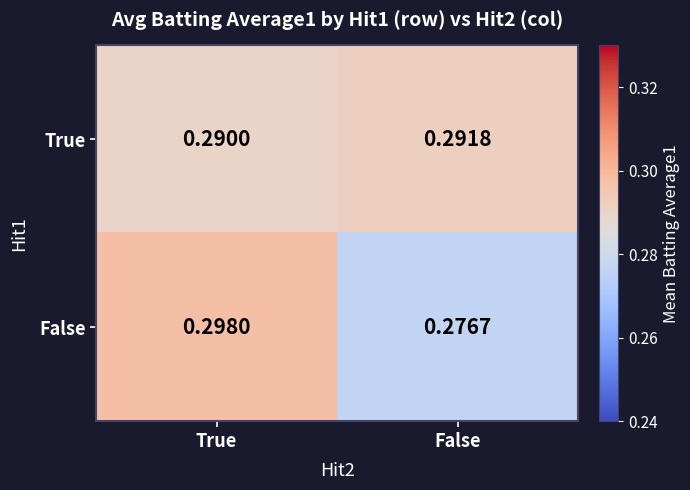

List the series in order of their overall mean, lowest first.

False, True